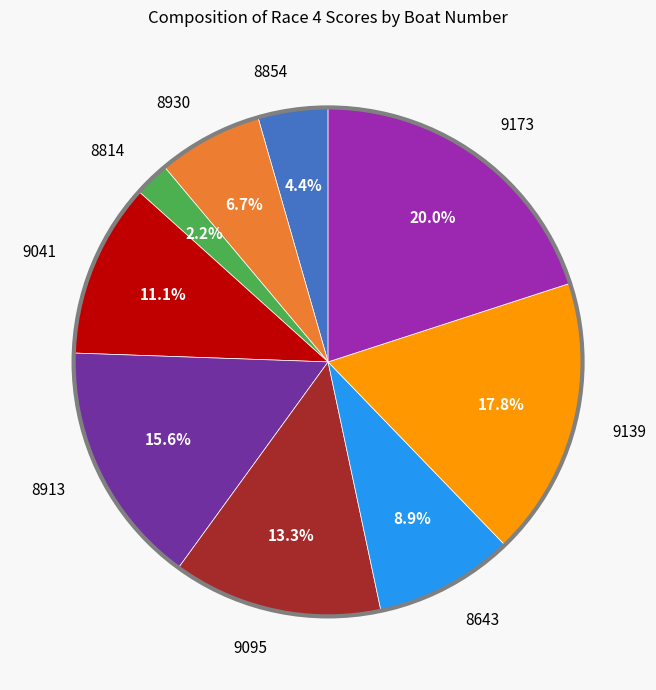

Does 9095 account for over 50% of the chart?

No